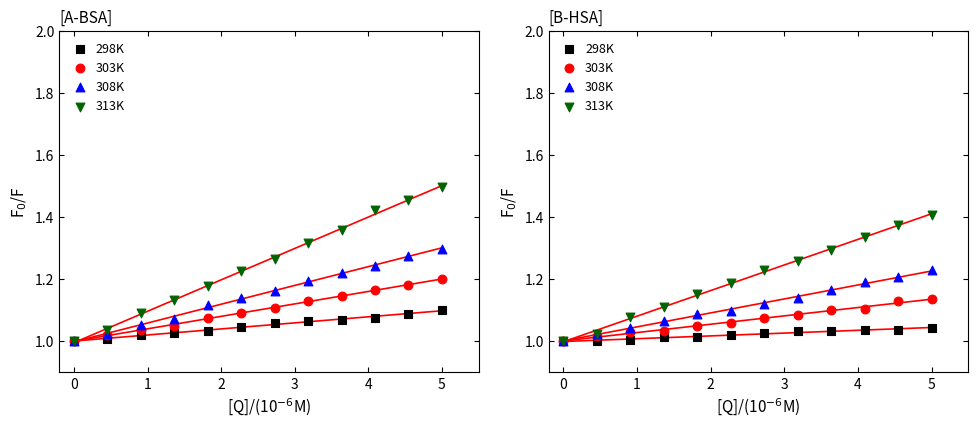

What are all the series names shown in the legend?

298K, 303K, 308K, 313K